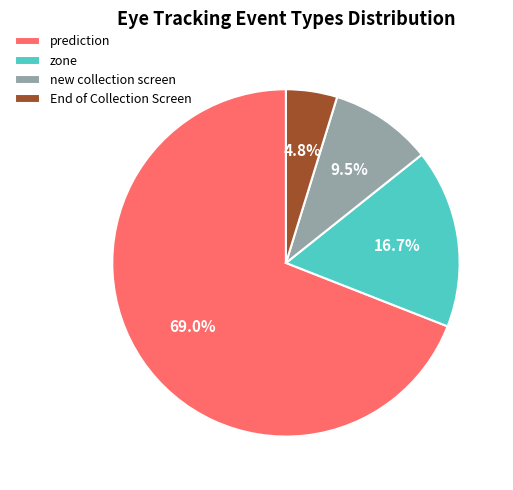

Which category has the smallest portion of the pie?

End of Collection Screen